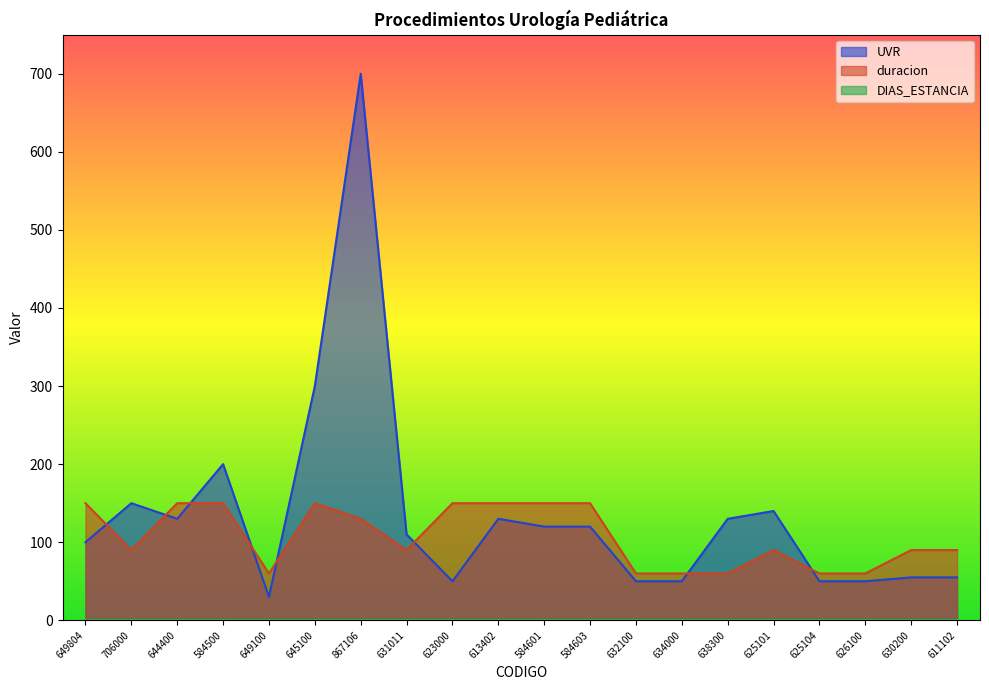

Where does the duracion series first go above 90?

649804